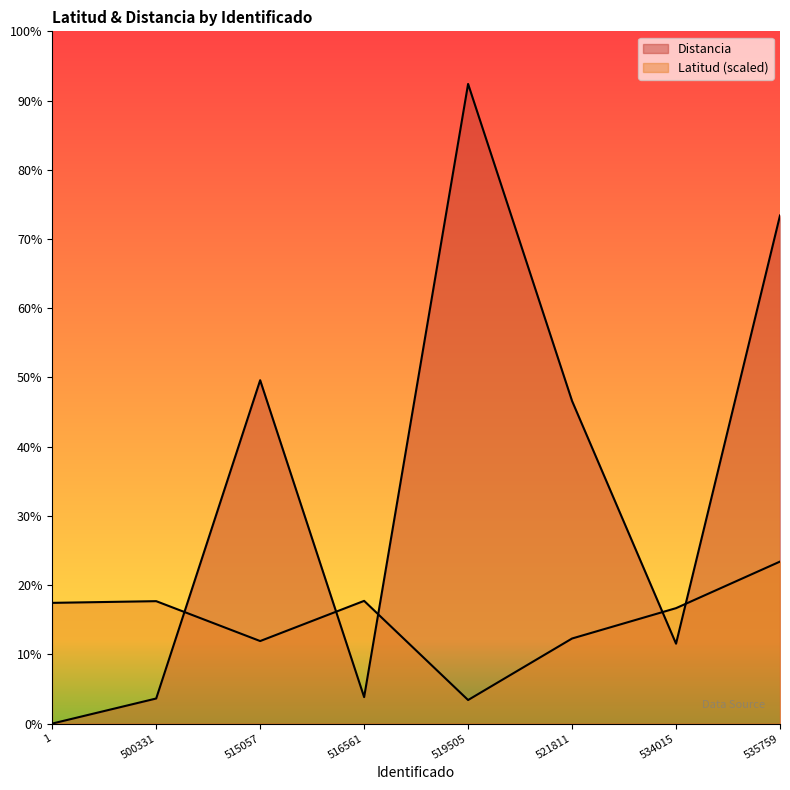

How many values in the Latitud series exceed 87?

4